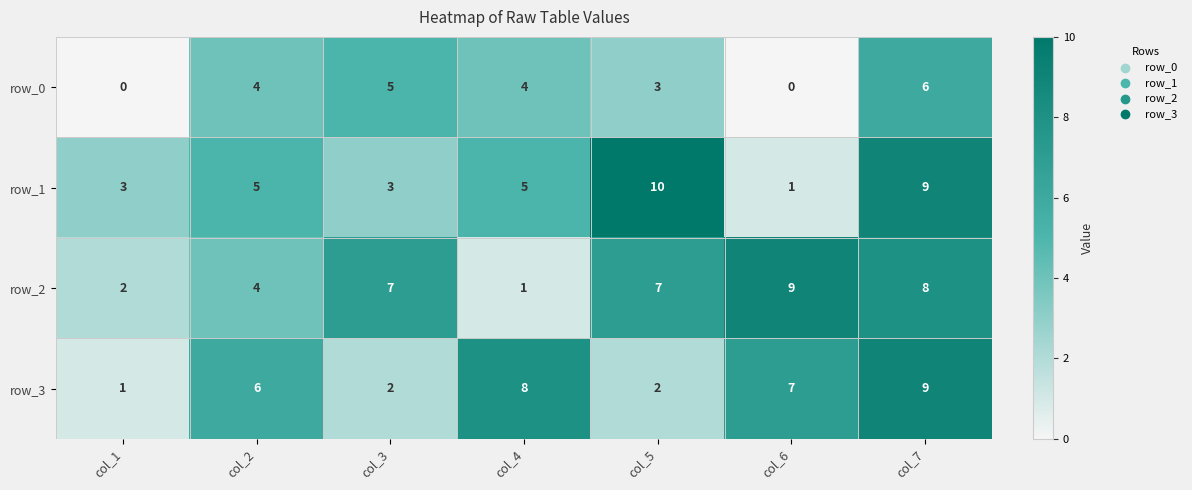

What is the difference between the row_0 values at col_7 and col_3?

1